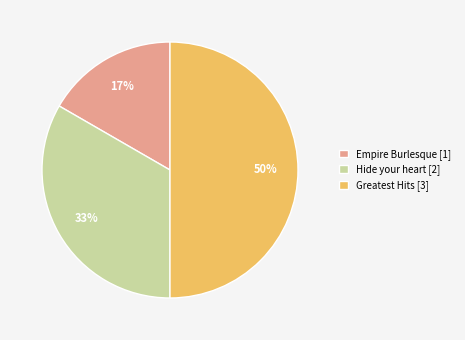

To the nearest percent, what portion does Greatest Hits represent?

50%